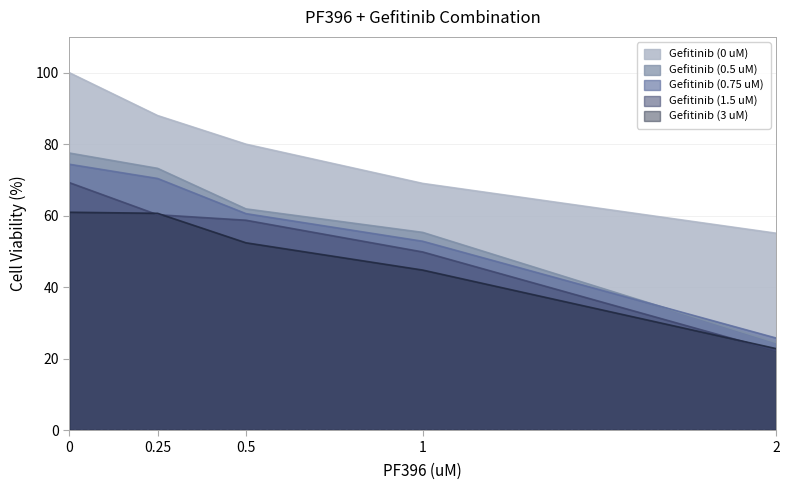

Which has a higher value, 0.25 or 1?

0.25